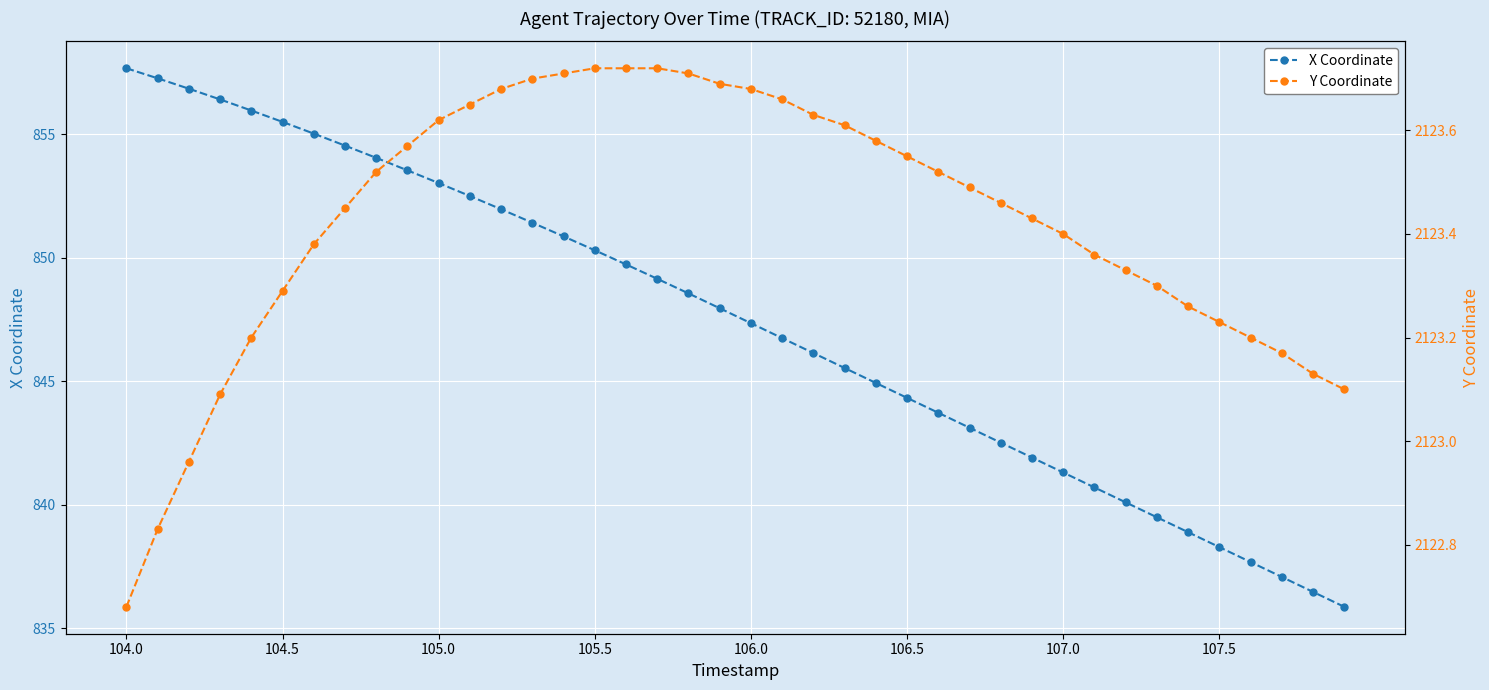

What position from the left is 18?

19